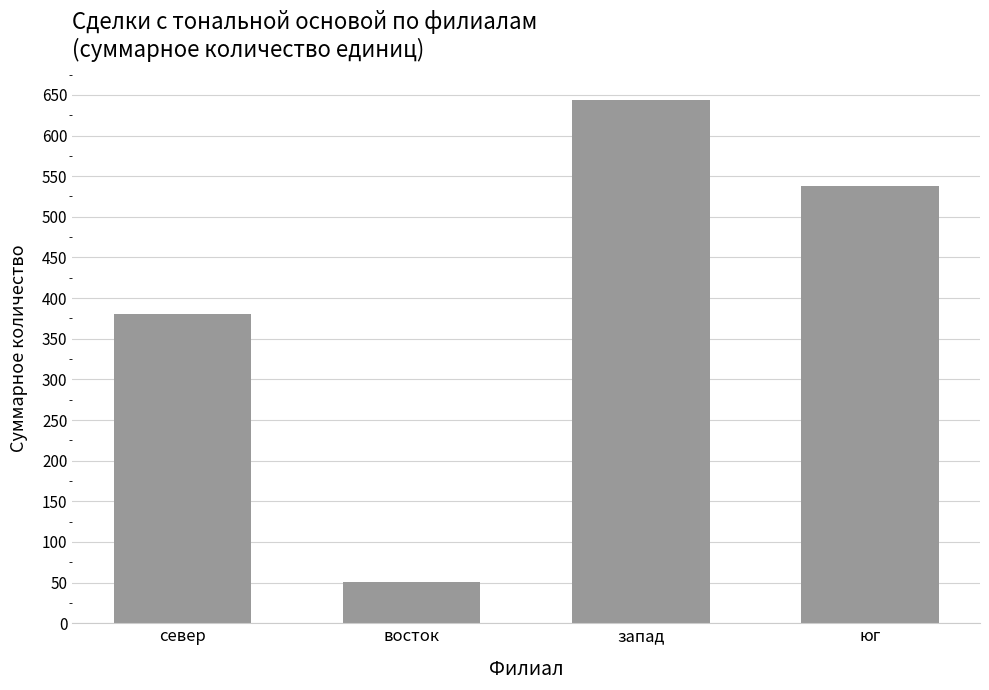

Rank the categories by value from highest to lowest.

запад, юг, север, восток